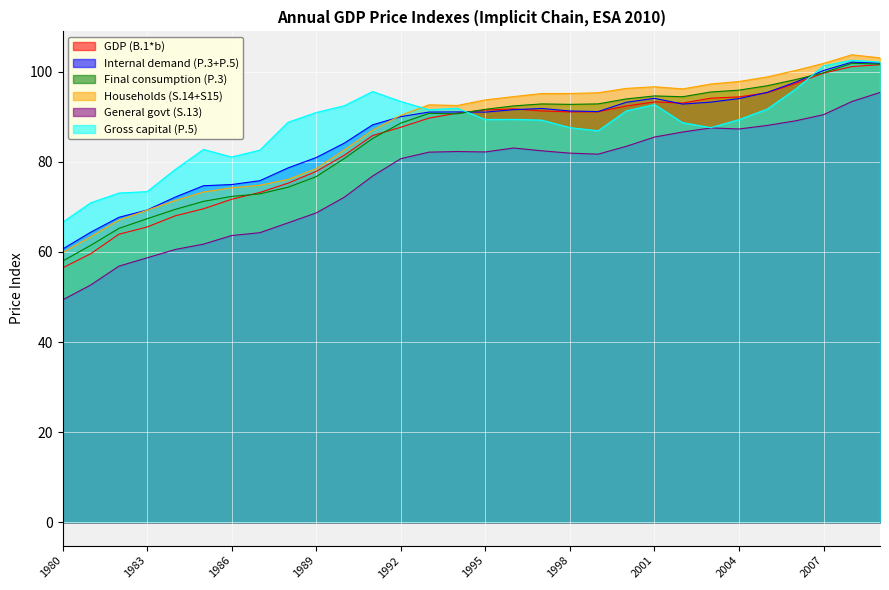

How many interior local valleys does the General govt (S.13) series have?

3